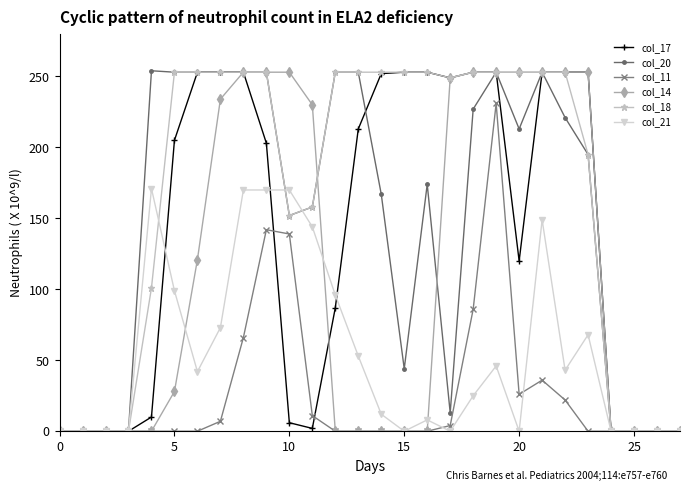

What is the greatest value displayed?

254